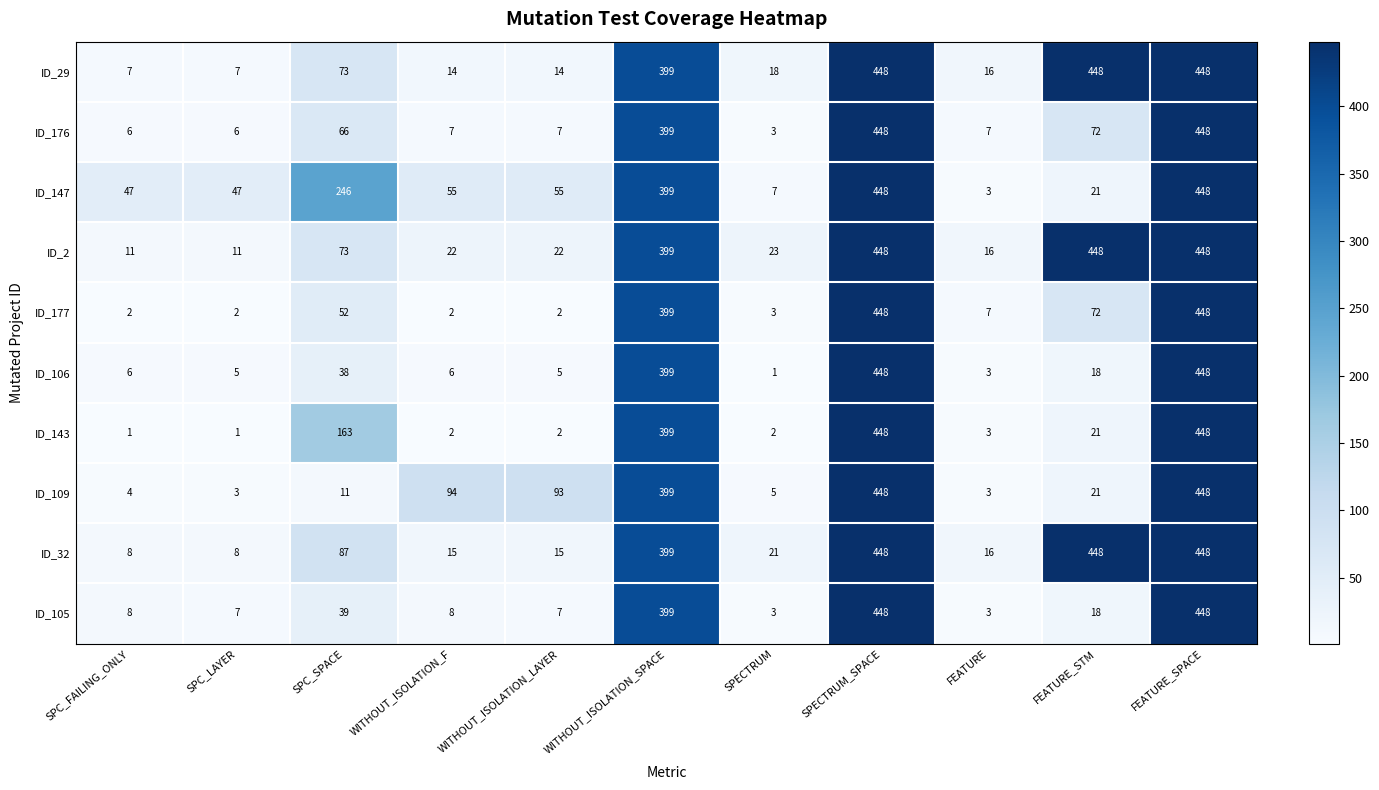

Is it true that ID_105 equals 7 at WITHOUT_ISOLATION_LAYER?

True